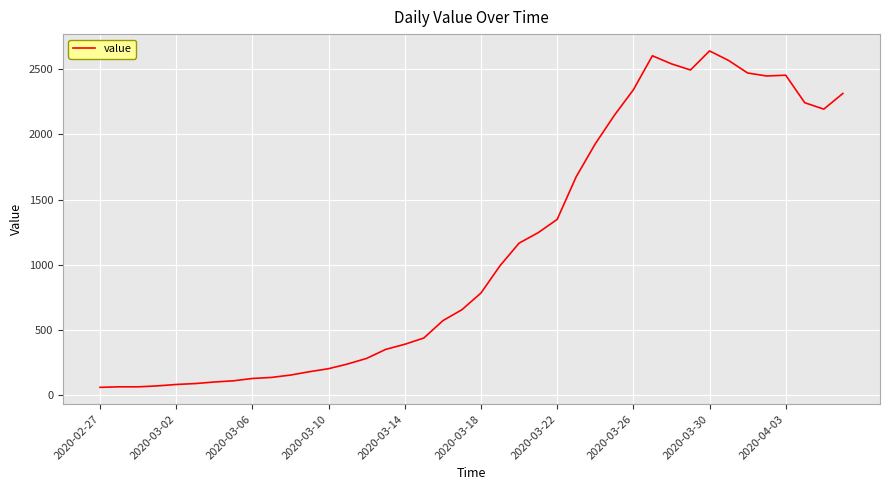

What is the minimum value shown in the chart?

61